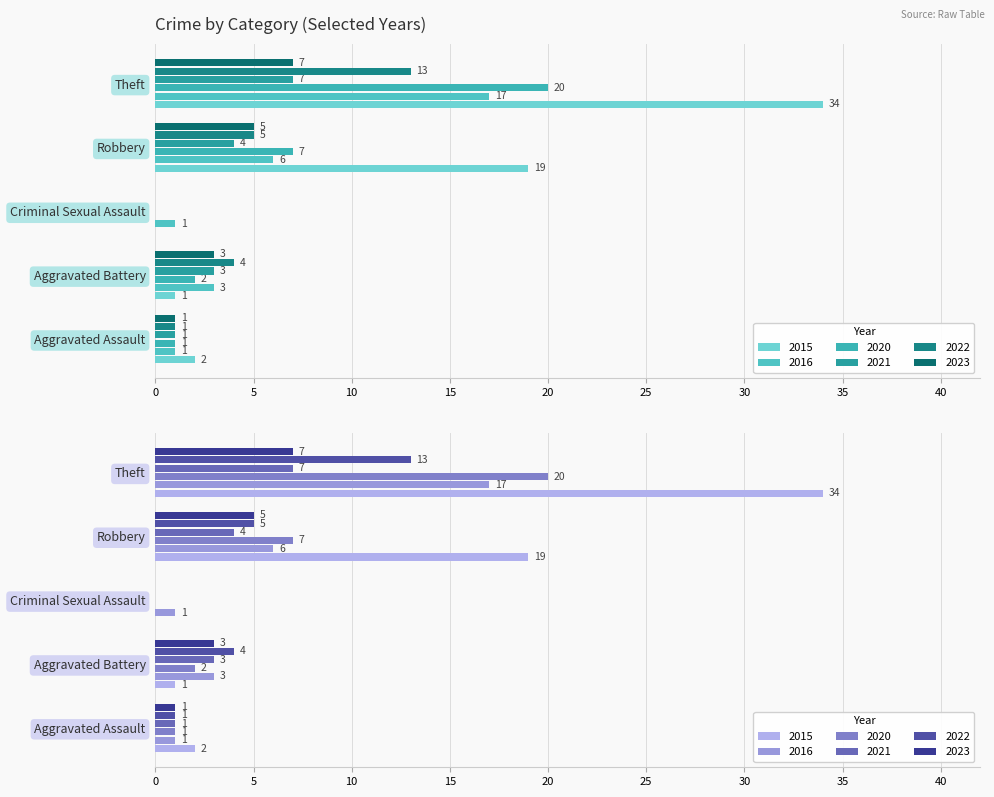

What is the difference between the maximum and minimum values in the 2016 series?

16